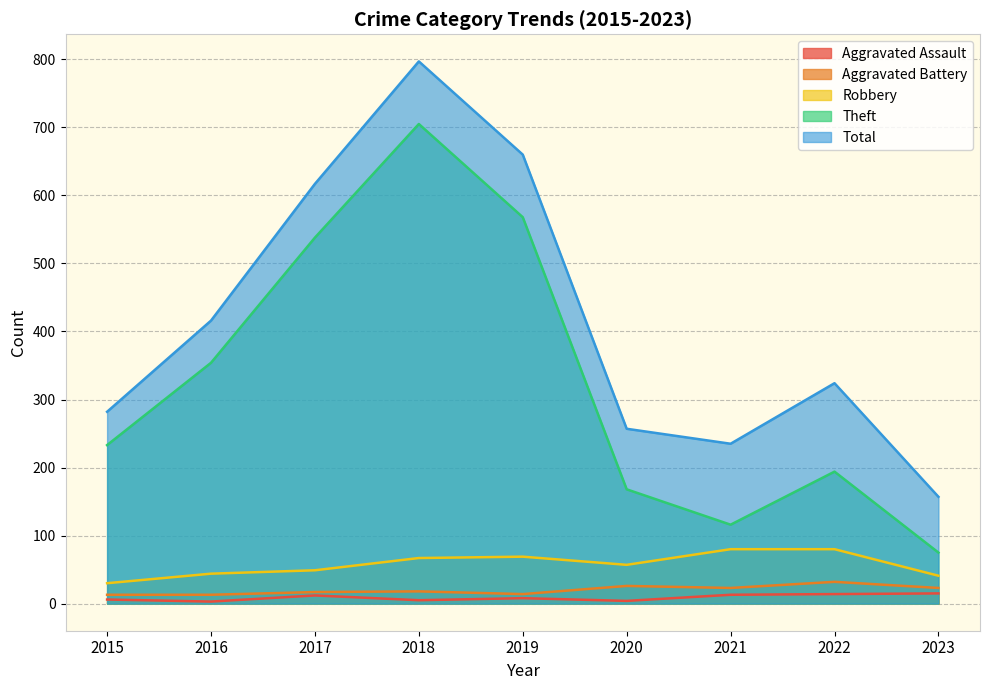

What are all the series names shown in the legend?

Aggravated Assault, Aggravated Battery, Robbery, Theft, Total